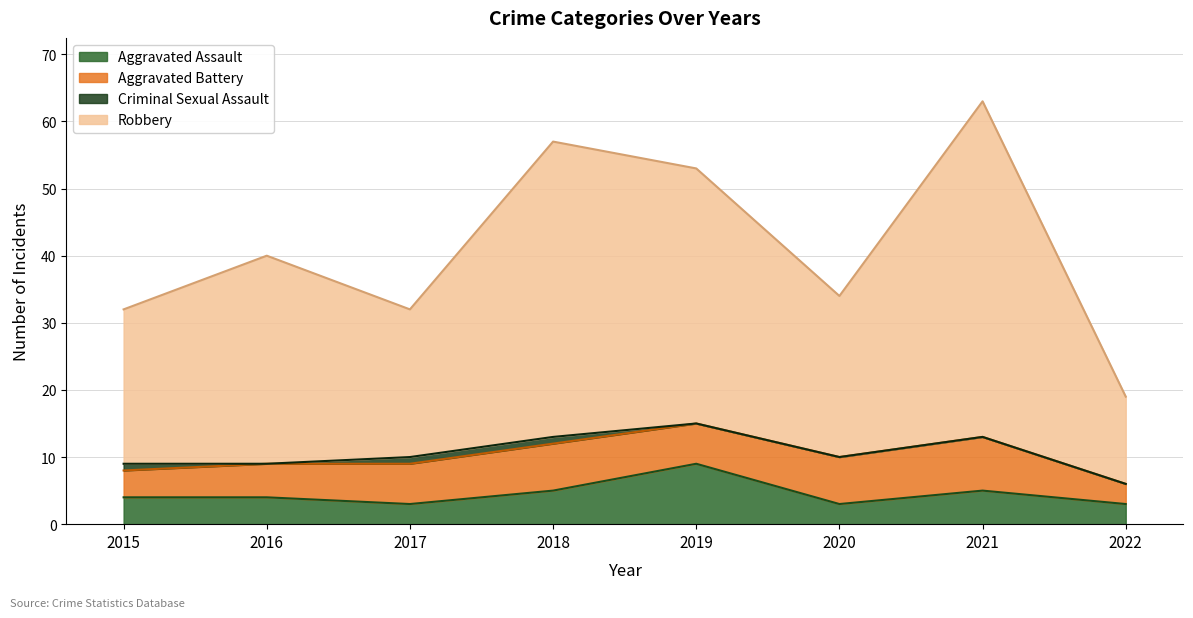

At which label does Robbery first exceed 40?

2018